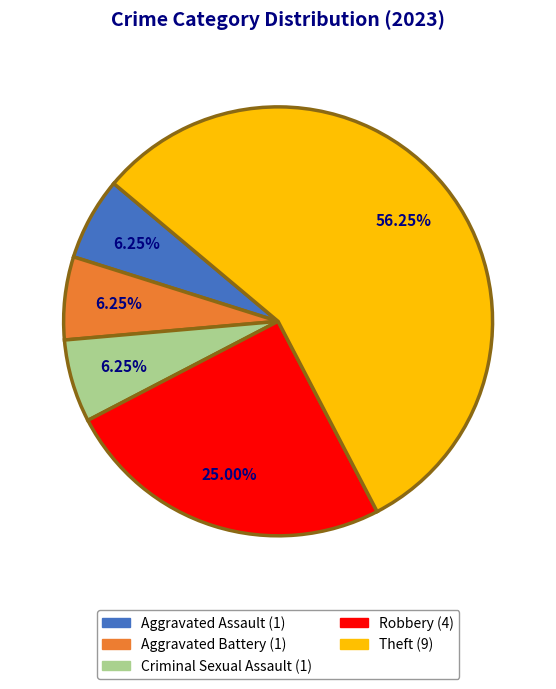

To the nearest percent, what is the combined percentage of Aggravated Battery and Theft?

62%